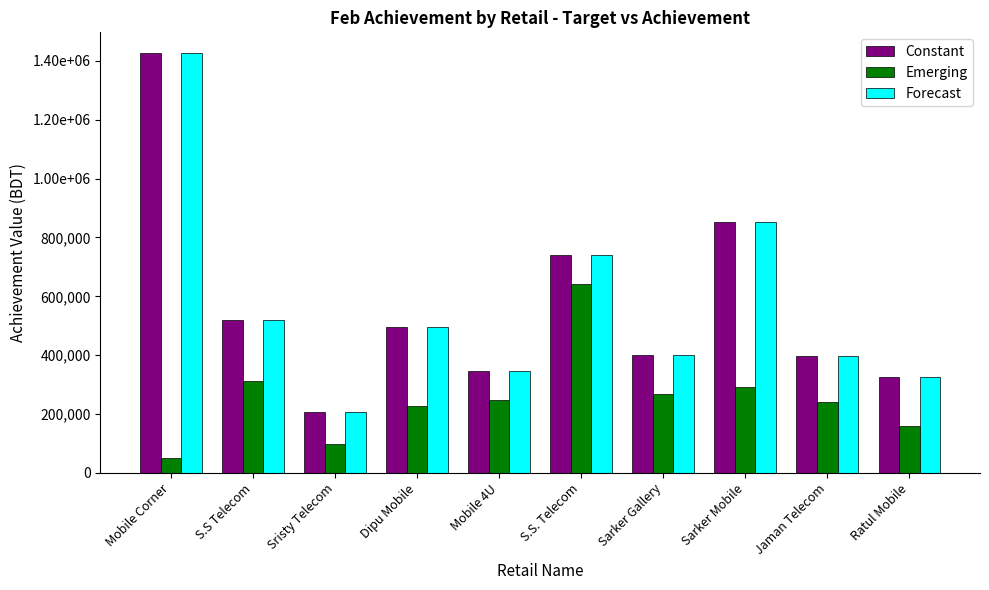

Is the value of Forecast at Sristy Telecom greater than the value of Constant at Ratul Mobile?

No